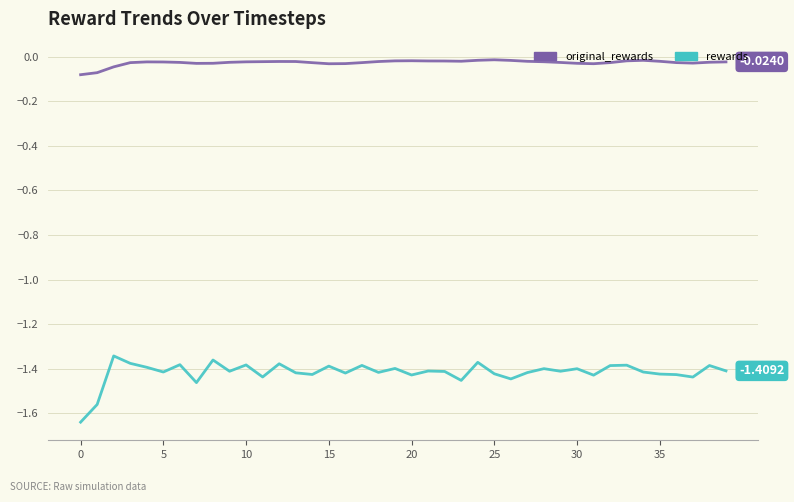

True or false: rewards and original_rewards intersect in this chart.

False